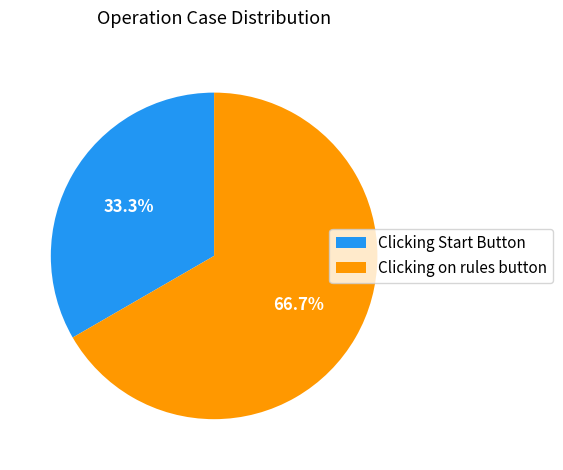

To the nearest percent, what is the difference between the Clicking on rules button and Clicking Start Button slice percentages?

33%